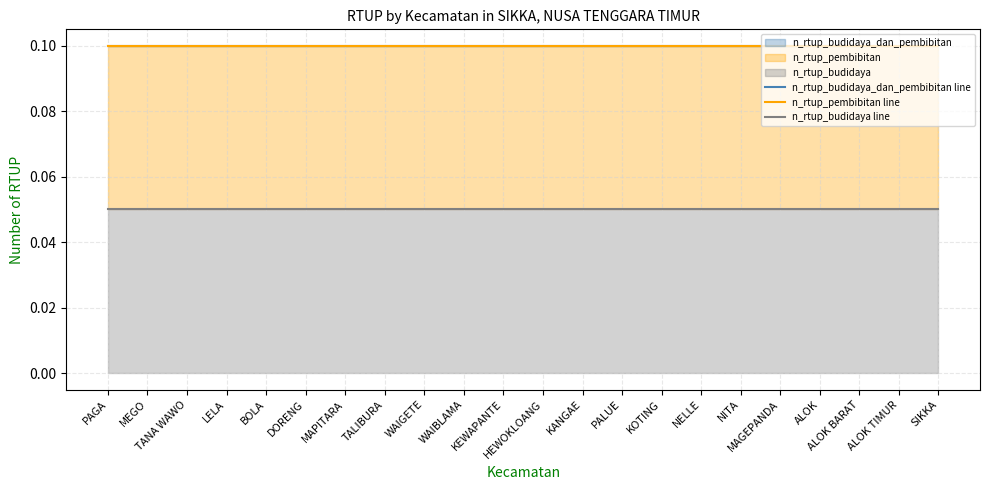

At how many categories does at least one series exceed 0?

22